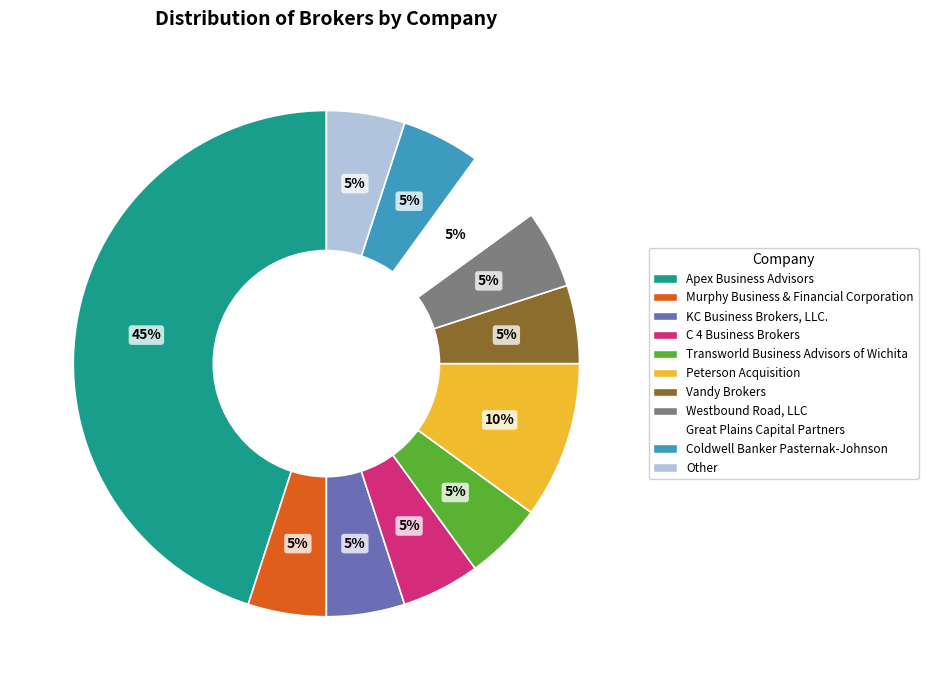

Which slice is the largest?

Apex Business Advisors